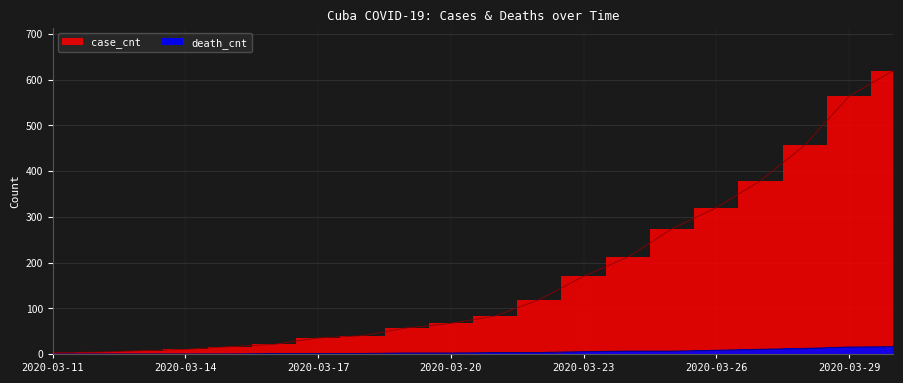

Rank the series at 2020-03-29 from lowest to highest value.

death_cnt, case_cnt